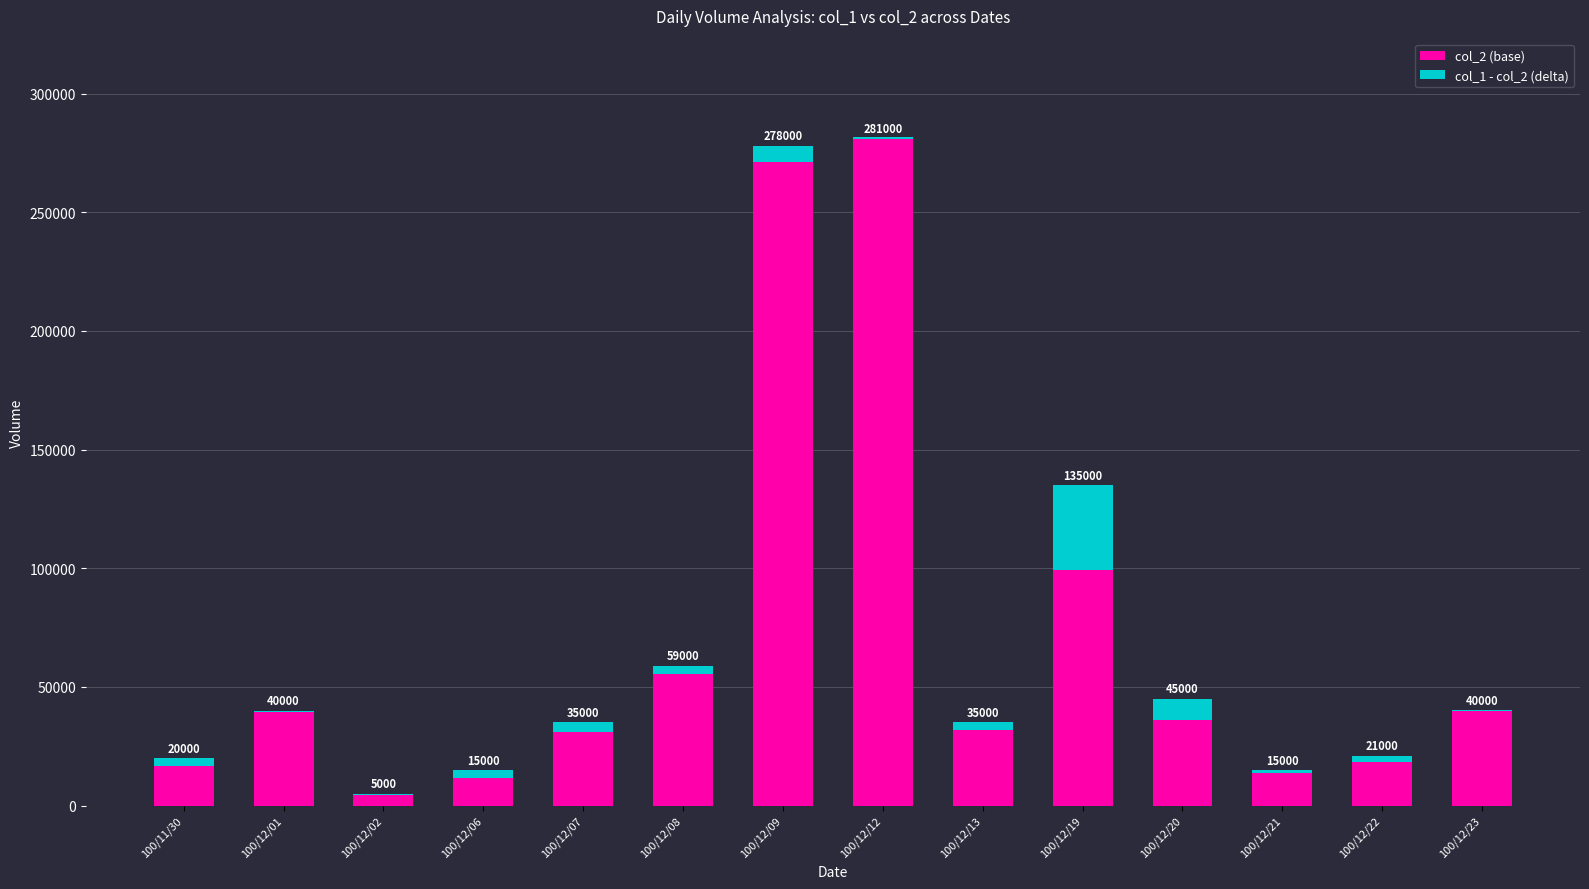

The col_1 - col_2 (delta) series shows 1936 at 100/12/07. True or false?

False